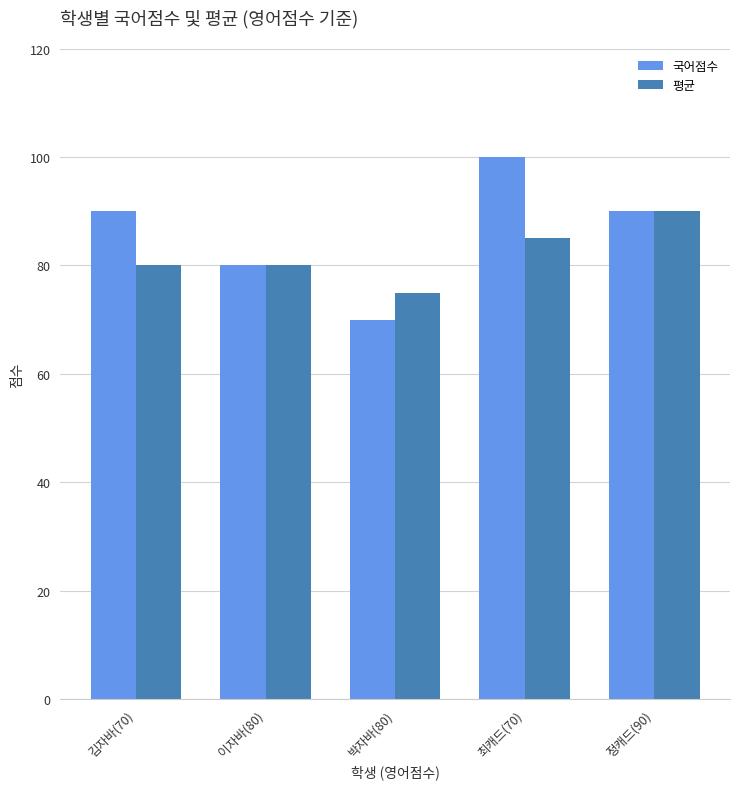

Rank the series by their maximum value, from highest to lowest.

국어점수, 평균